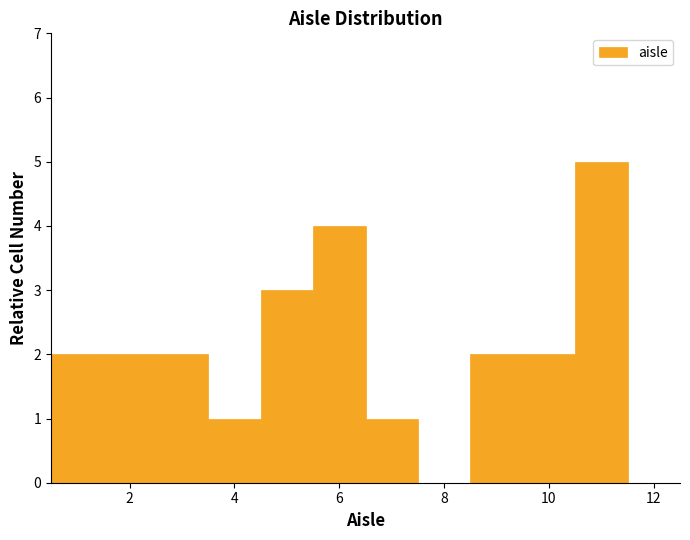

Reading left to right, list every bar in this chart as the range it spans on the x-axis followed by its height. Neither the bar edges nor the heights are printed on the chart, so give them approximately, as read against the axes.

0.5 to 1.5: 2
1.5 to 2.5: 2
2.5 to 3.5: 2
3.5 to 4.5: 1
4.5 to 5.5: 3
5.5 to 6.5: 4
6.5 to 7.5: 1
7.5 to 8.5: 0
8.5 to 9.5: 2
9.5 to 10.5: 2
10.5 to 11.5: 5